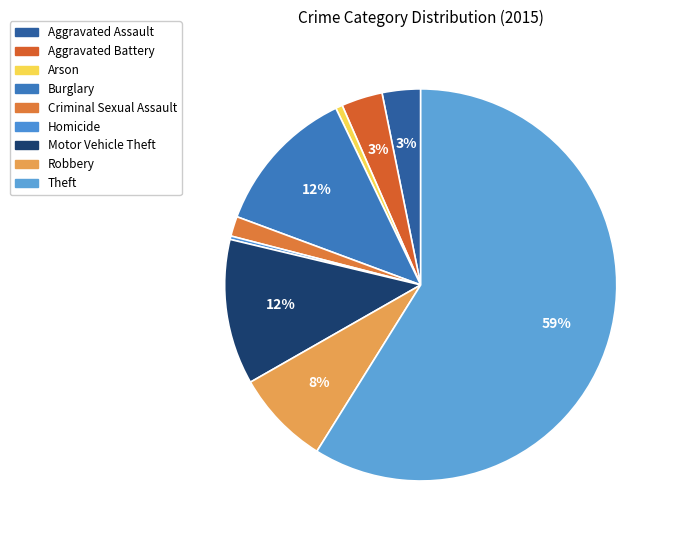

The Criminal Sexual Assault slice represents 7% of the pie. True or false?

False